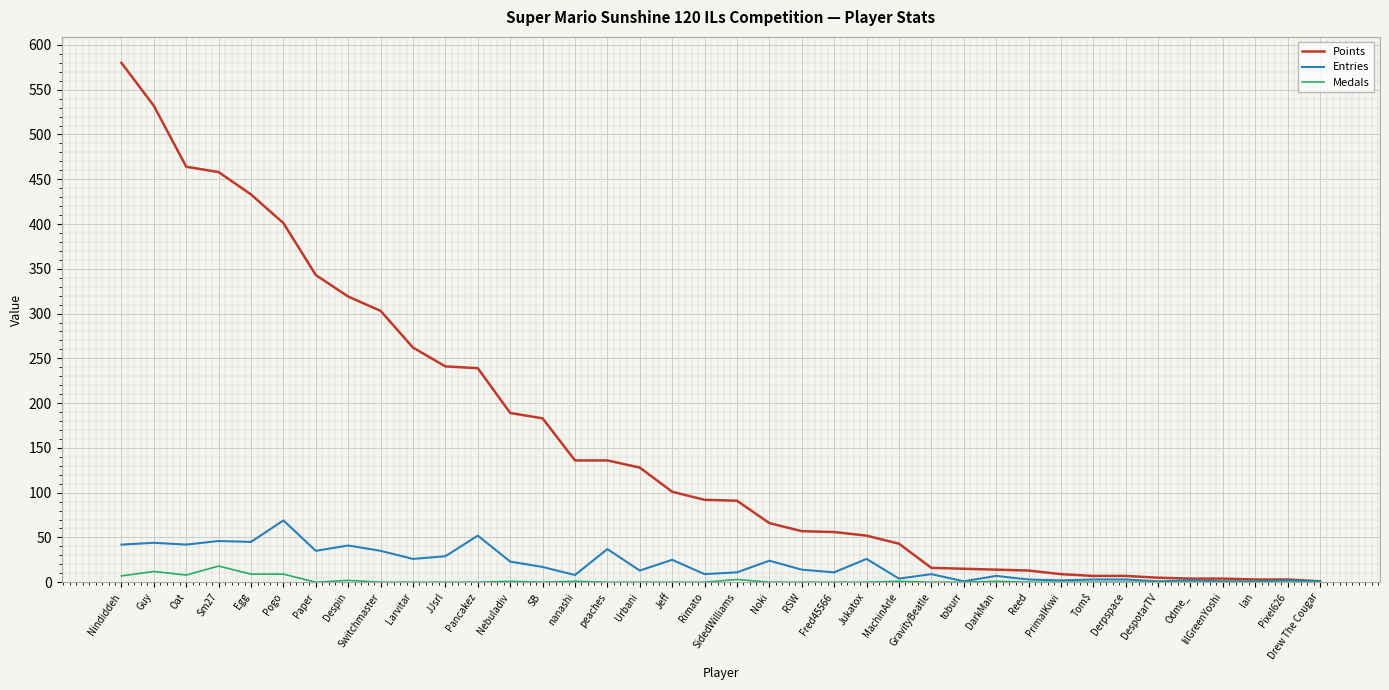

Count the number of data series in this chart.

3